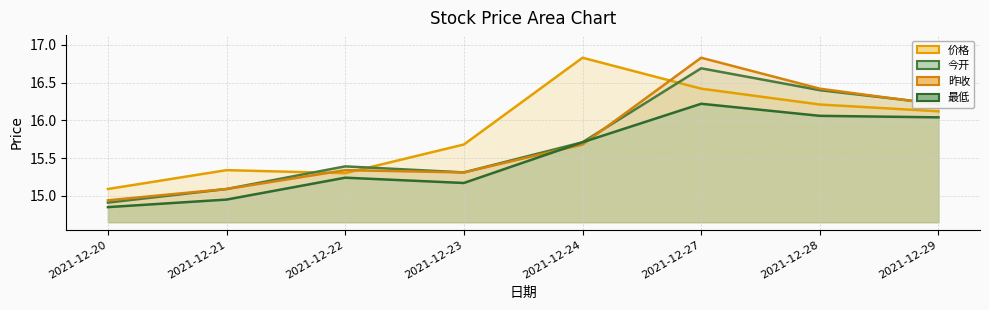

What is the sum of the 价格 values at 2021-12-22 and 2021-12-27?

31.7